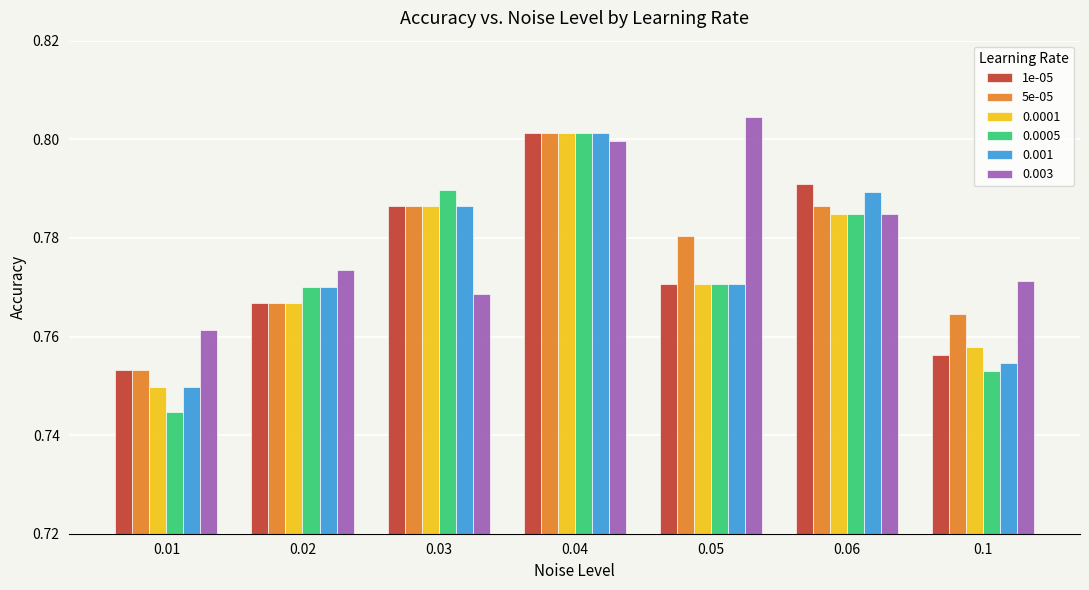

Which series has the largest total across all categories?

0.003